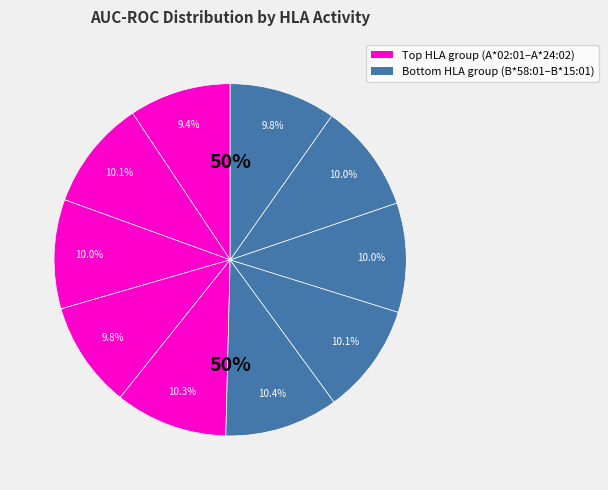

The HLA-A*24:02 slice represents 10% of the pie. True or false?

True